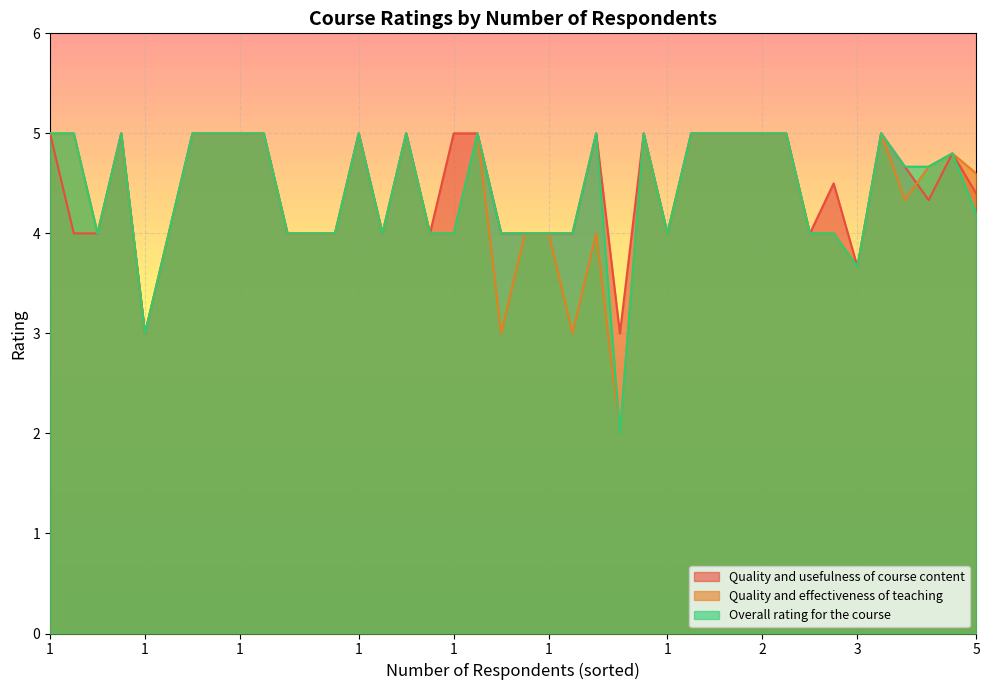

Is it true that Quality and effectiveness of teaching equals 5.0 at 1?

True